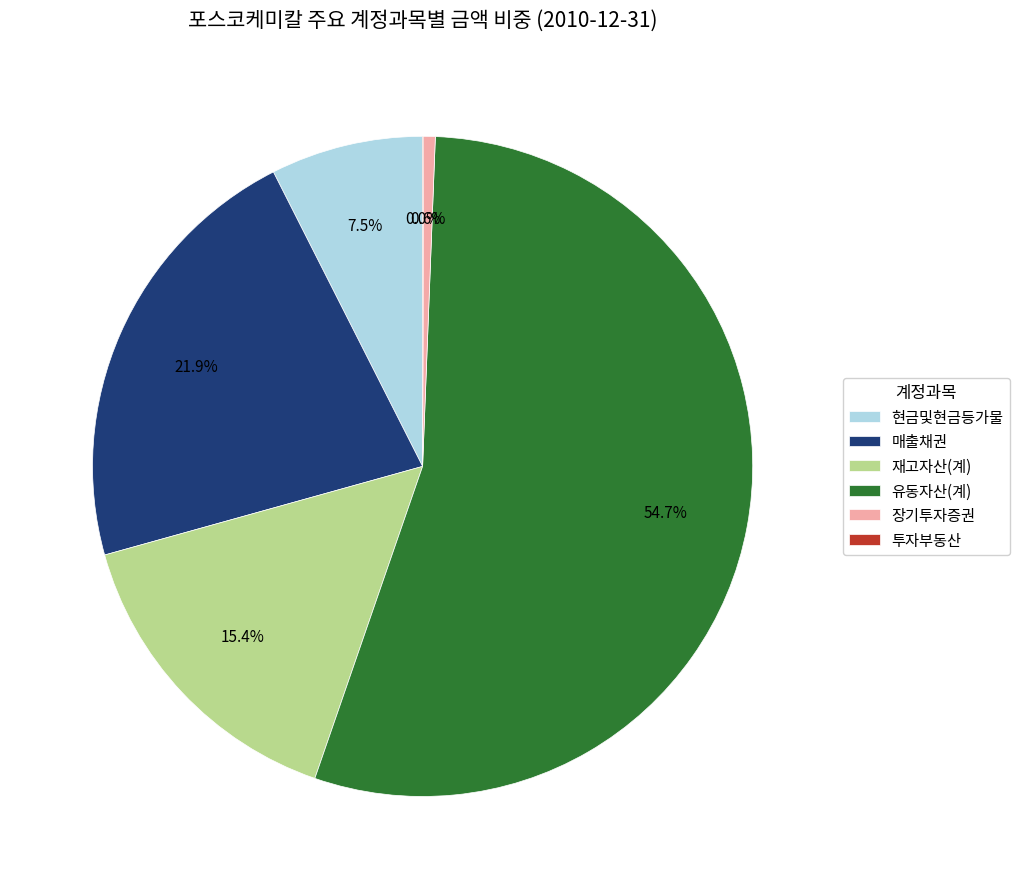

What percentage is the 장기투자증권 slice, to the nearest percent?

1%